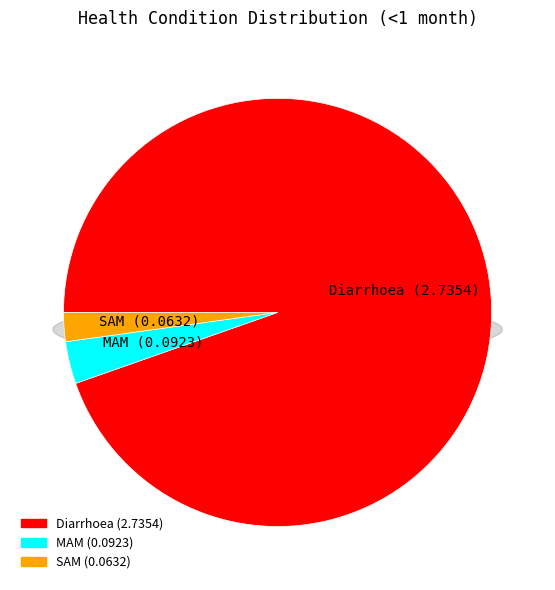

How many segments does this pie chart have?

3